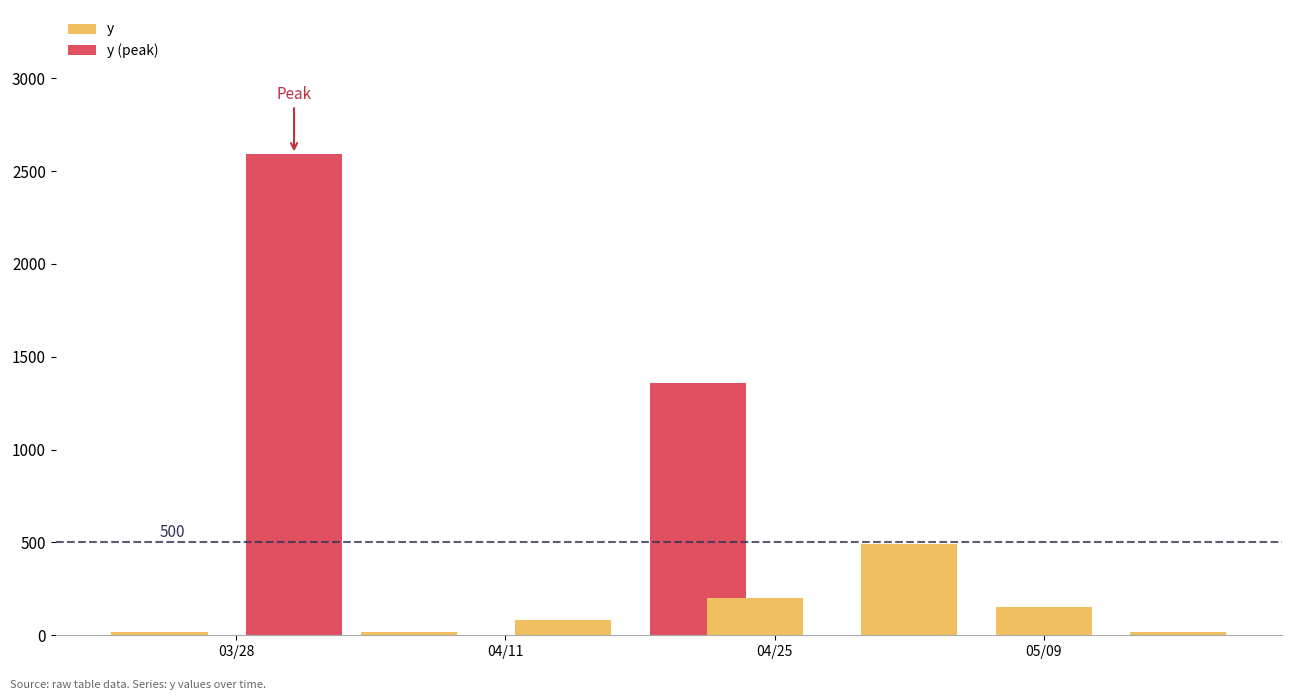

Reading left to right, extract all data points from this chart.

20	2590	20	80	1360	200	490	150	20